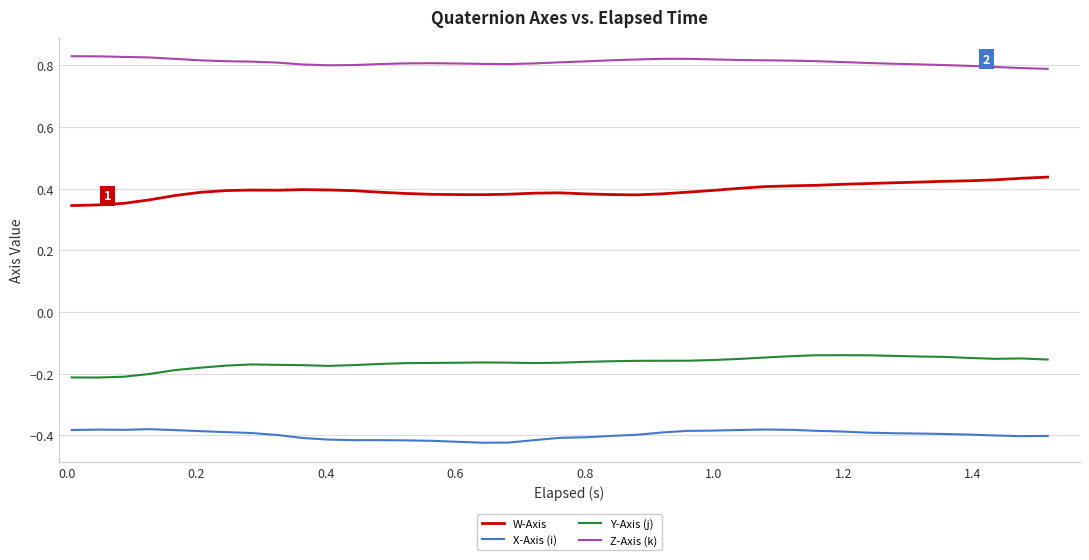

How many W-Axis values are between 0 and 1?

39